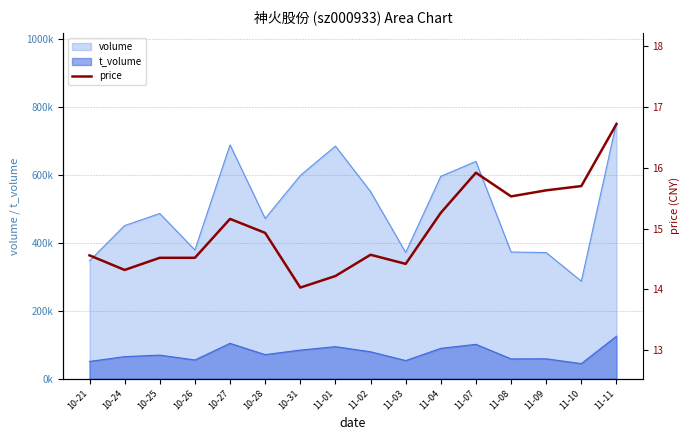

Reading left to right, list all the values displayed in this chart.

14.6	14.3	14.5	14.5	15.2	14.9	14.0	14.2	14.6	14.4	15.3	15.9	15.5	15.6	15.7	16.7